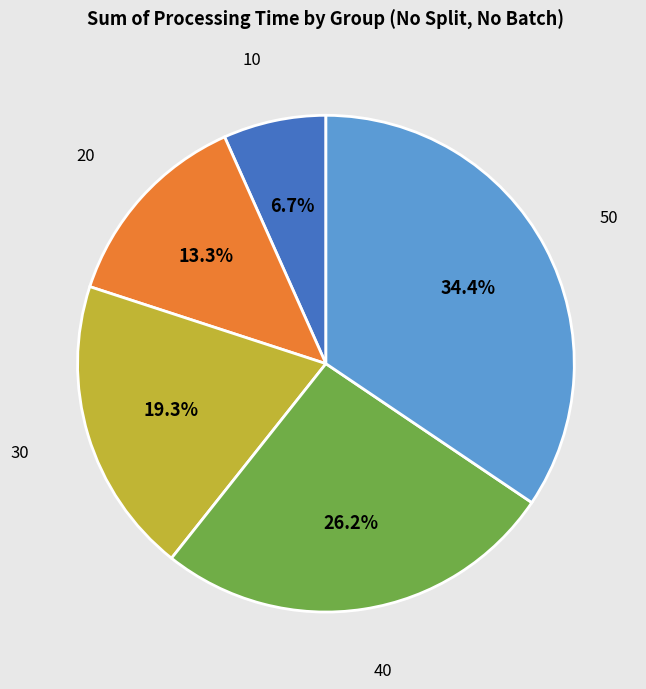

Does any single category account for the majority?

No